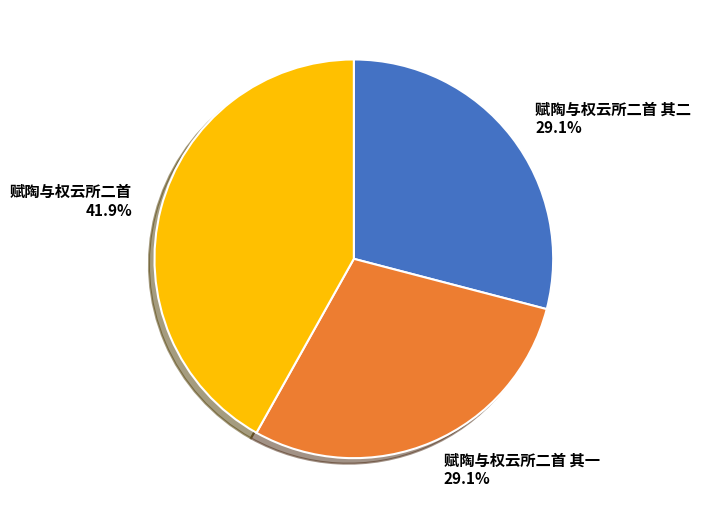

To the nearest percent, what is the difference between the largest and smallest slice percentages?

13%